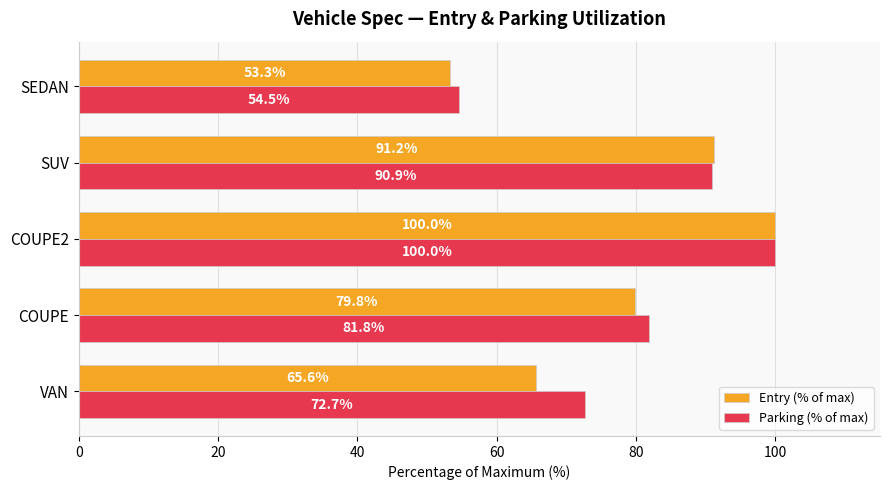

What is the sum of all Parking (% of max) values?

400.0